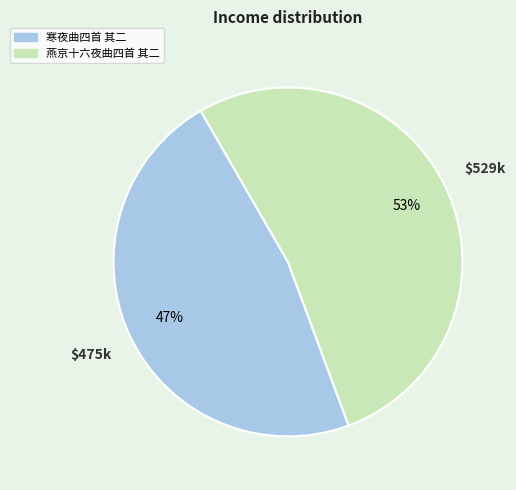

Approximately how many times larger is the value at 燕京十六夜曲四首 其二 compared to 寒夜曲四首 其二?

1.1